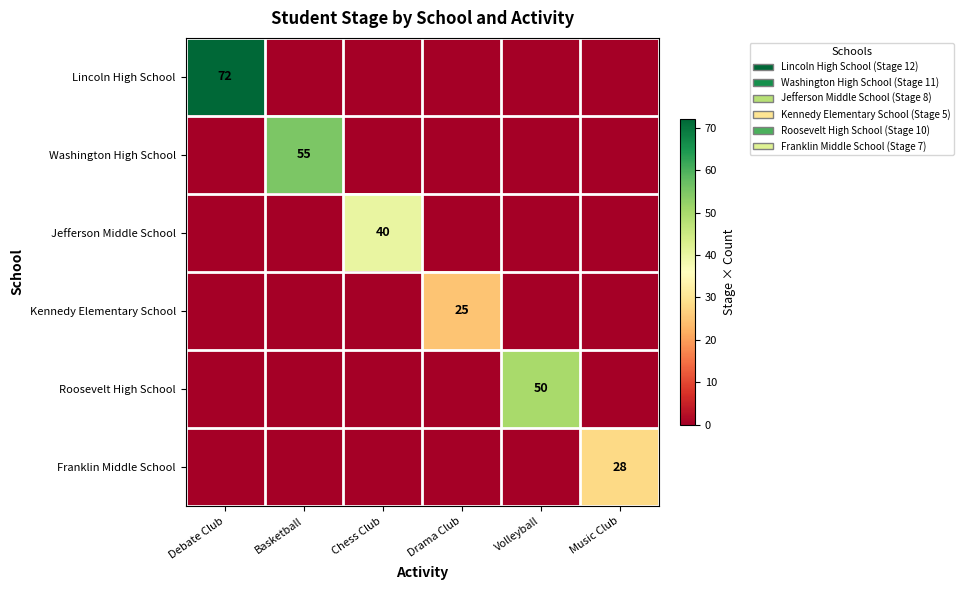

The Kennedy Elementary School series shows 25 at Drama Club. True or false?

True